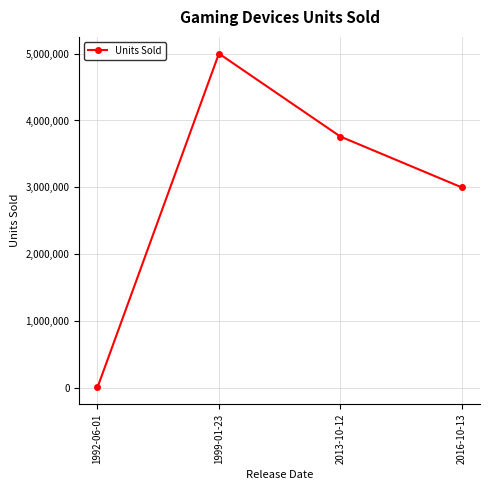

Count the number of data series in this chart.

1